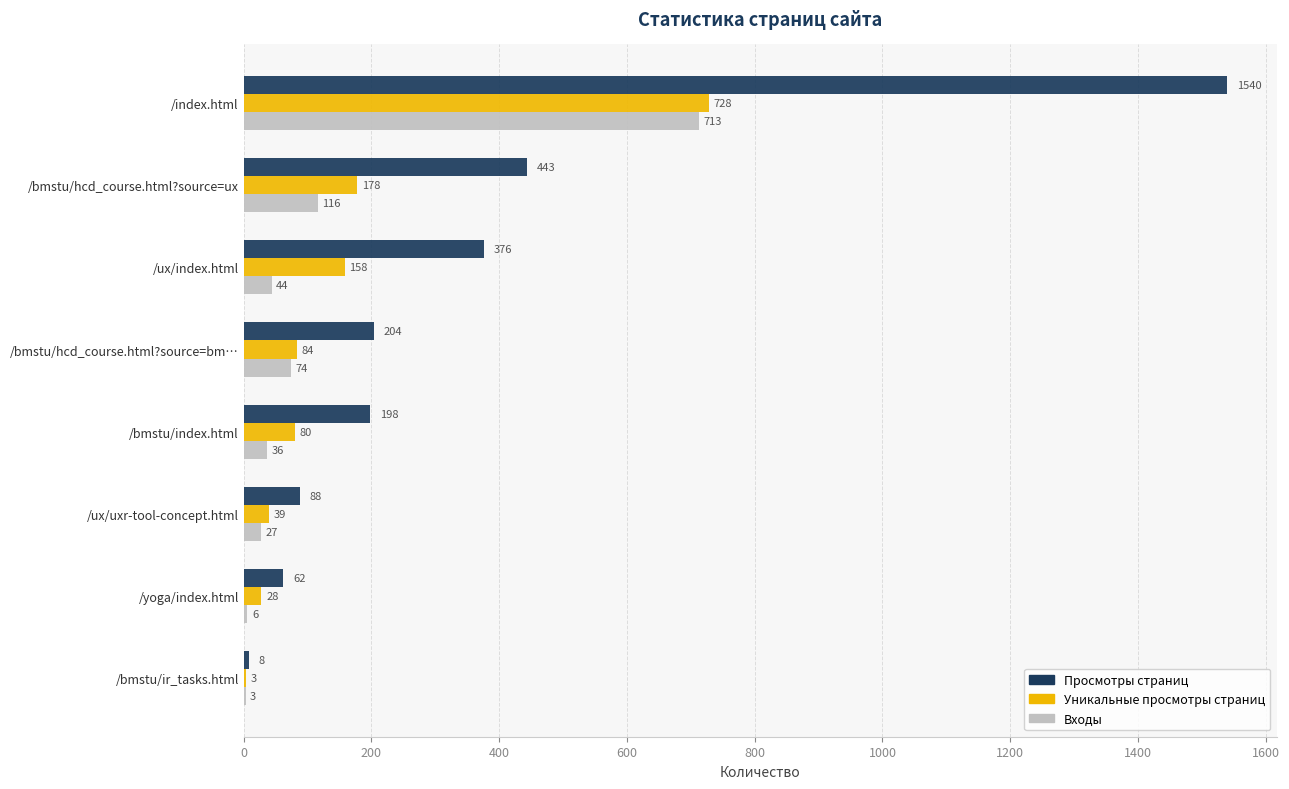

What is the maximum value for Входы?

713